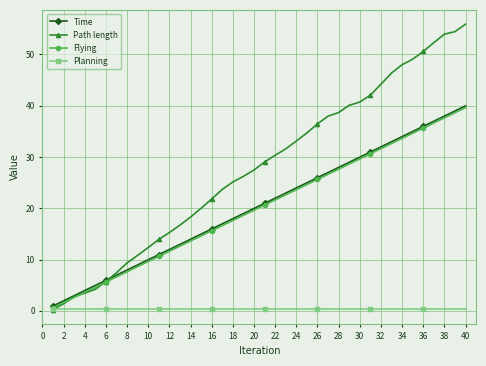

What is the difference between the second highest and second lowest values in the Path length series?

53.0